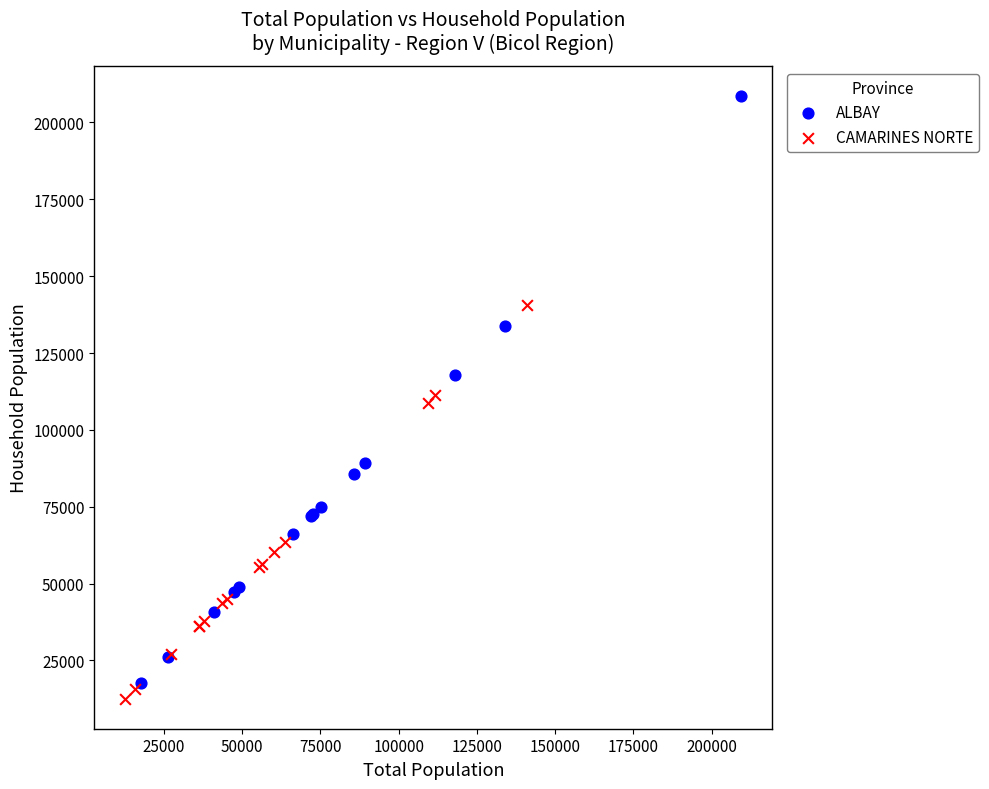

Which series reaches the maximum Y coordinate?

ALBAY